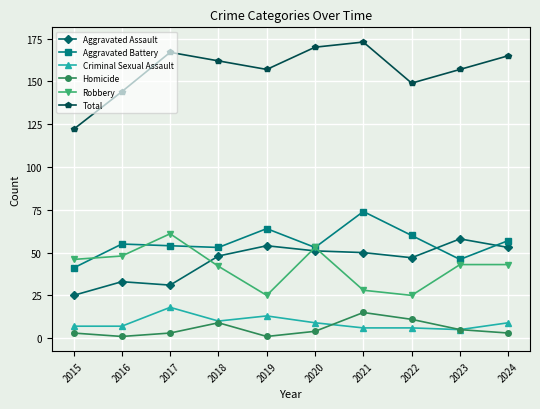

True or false: Robbery has more than 0 points higher than both neighbors.

True